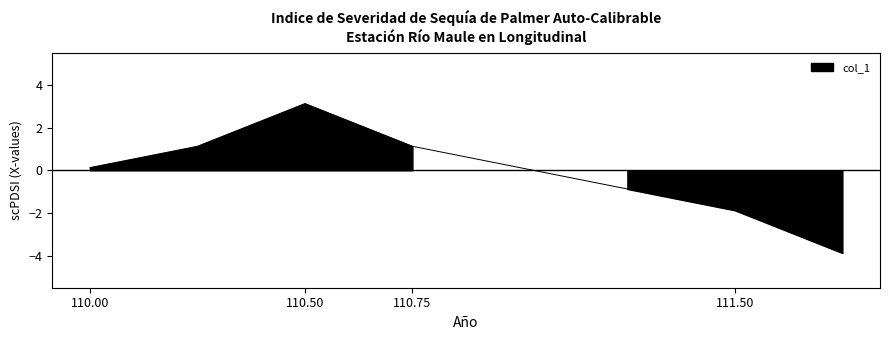

What is the smallest value displayed?

-3.9